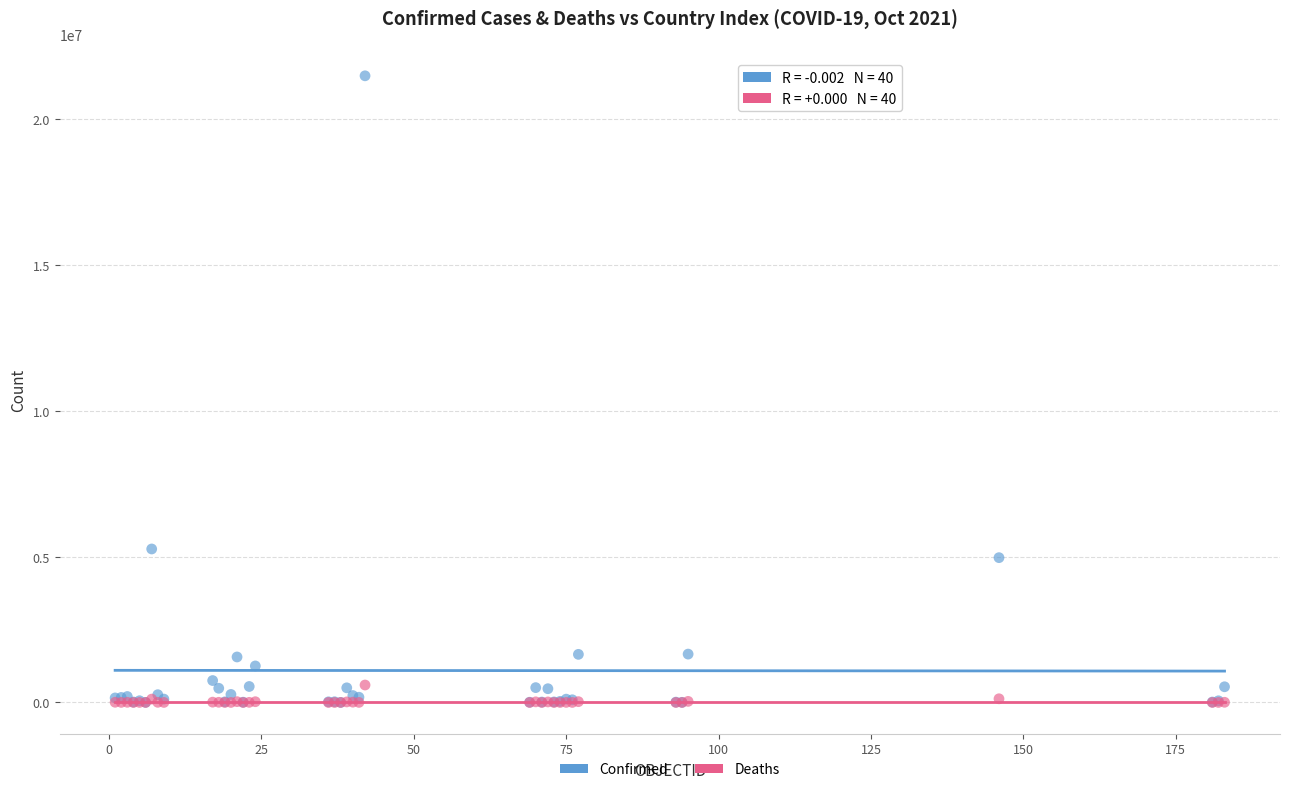

Across all series, what Y value is closest to 10739274?

5260719